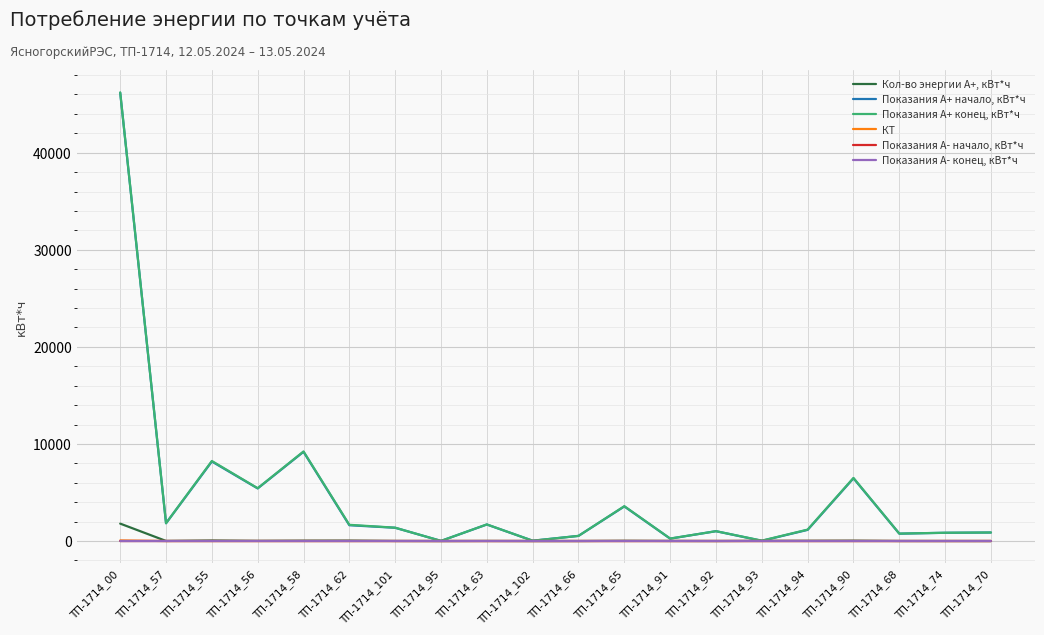

Does the chart display data point markers on the line(s)?

No